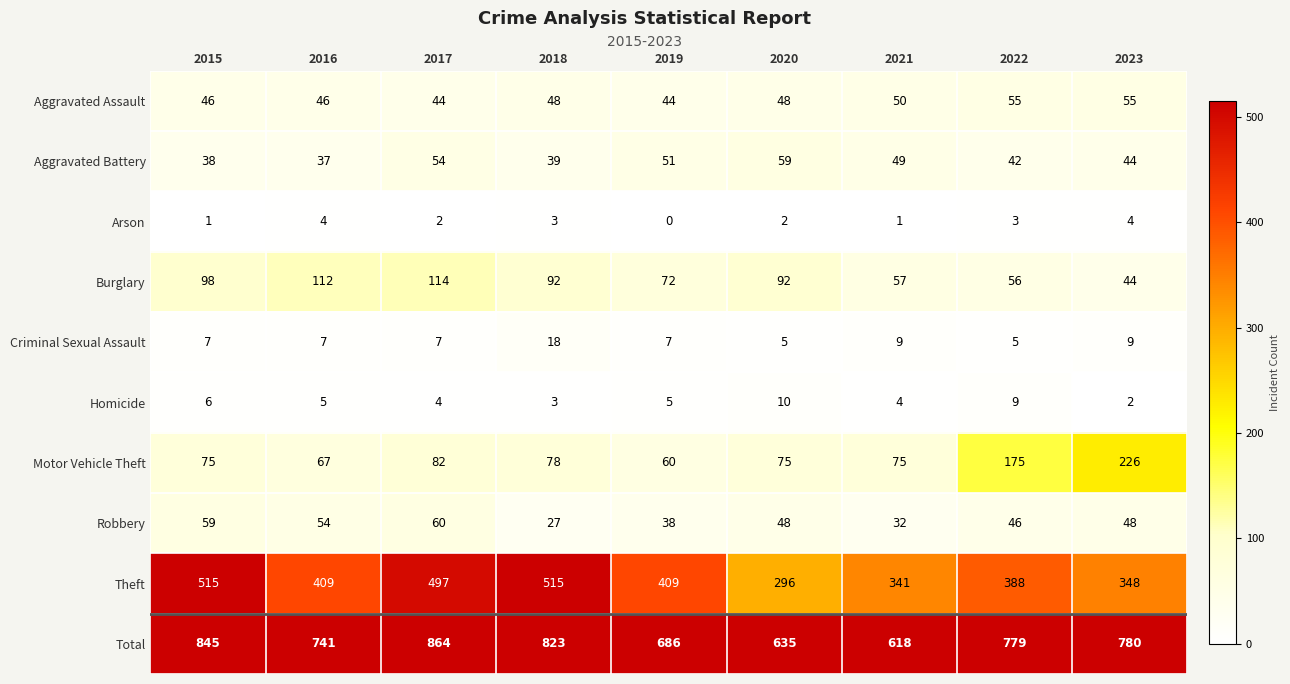

List the series in order of their peak value, lowest first.

Arson, Homicide, Criminal Sexual Assault, Aggravated Assault, Aggravated Battery, Robbery, Burglary, Motor Vehicle Theft, Theft, Total